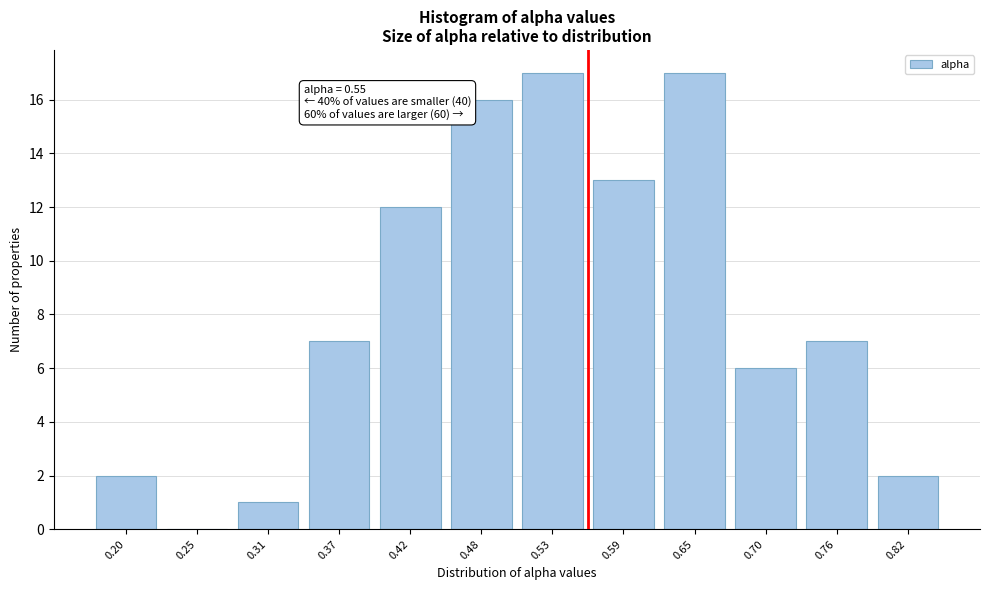

Reading left to right, extract all data points from this chart.

0.20=2	0.25=0	0.31=1	0.37=7	0.42=12	0.48=16	0.53=17	0.59=13	0.65=17	0.70=6	0.76=7	0.82=2